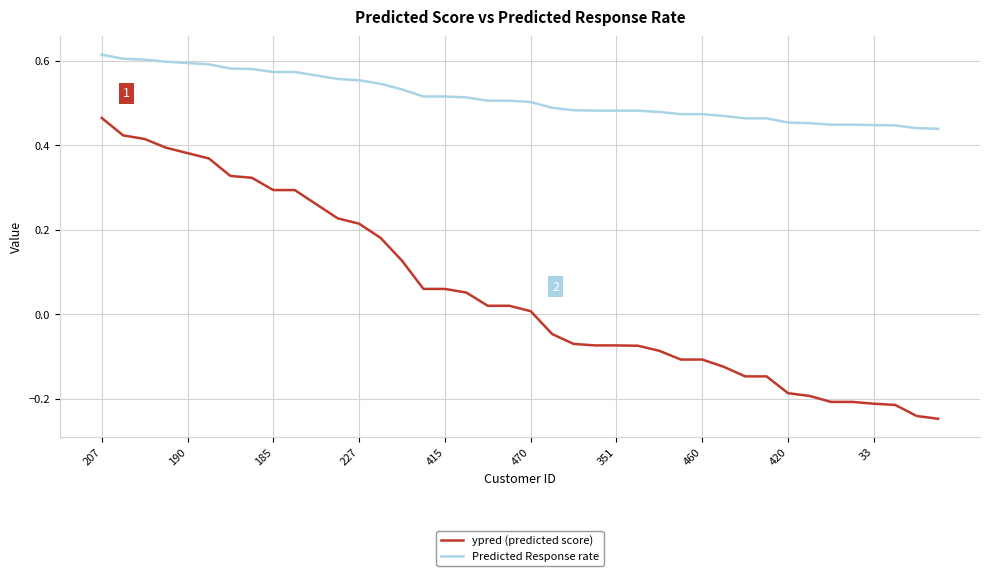

Rank the series by their average value, from highest to lowest.

Predicted Response rate, ypred (predicted score)